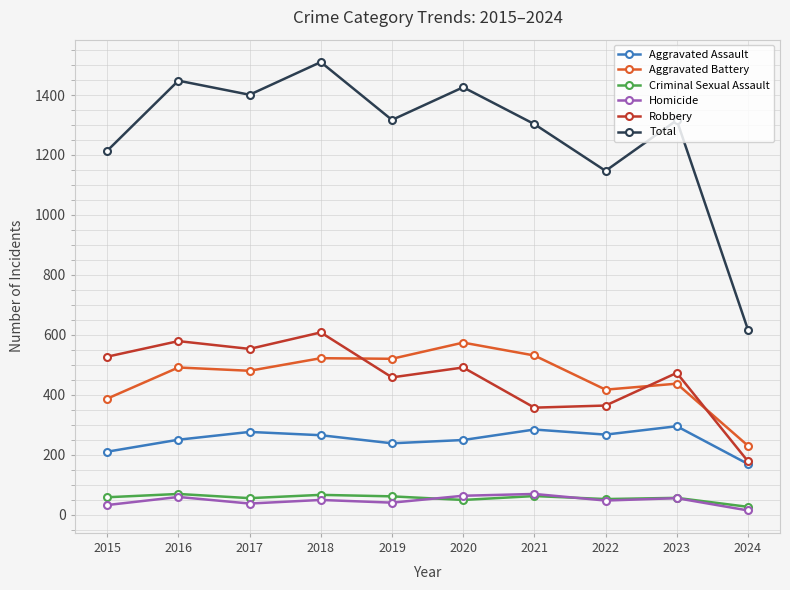

What is the value of the Aggravated Battery point at the 4th from the left?

522